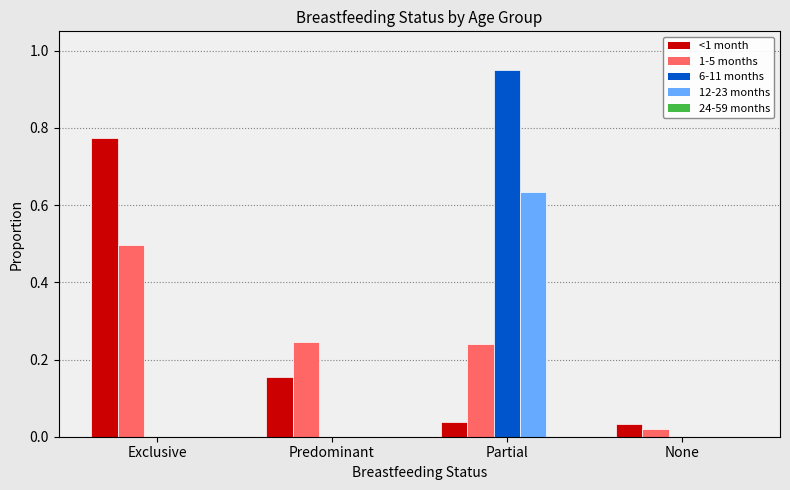

Are the bars horizontal?

No